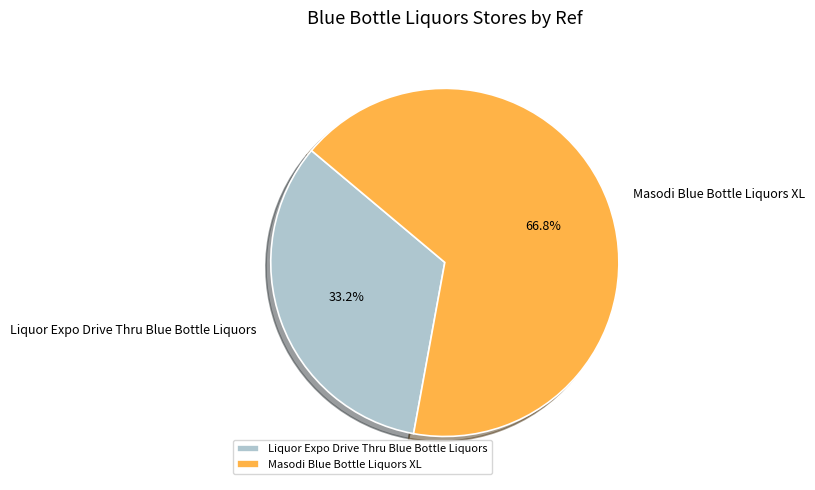

Is it true that Liquor Expo Drive Thru Blue Bottle Liquors is 26% of the pie?

False